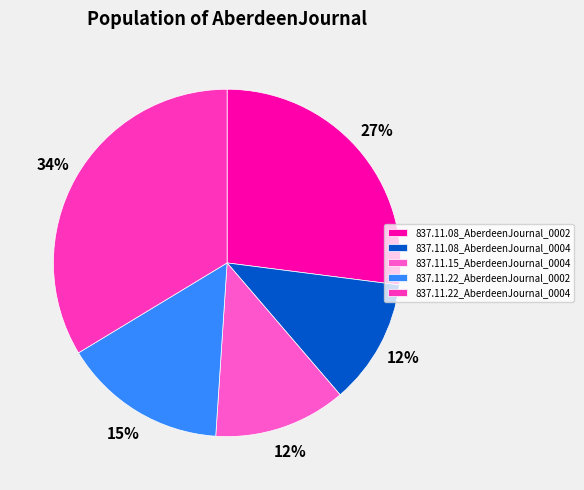

Count the number of slices in the pie.

5